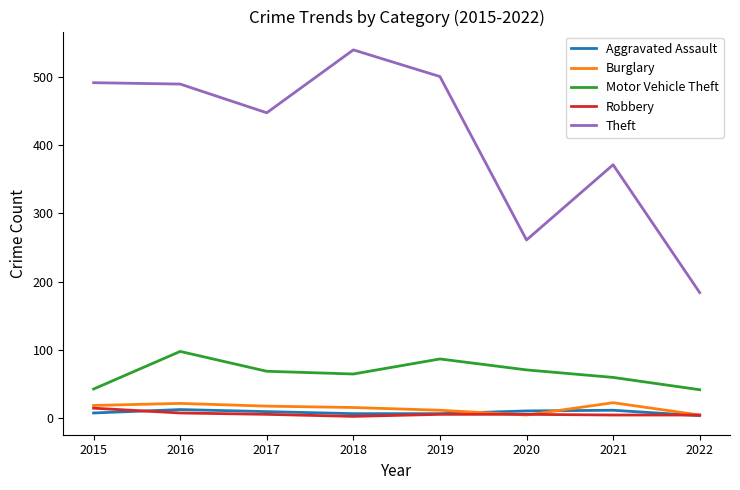

The value of Burglary at 2019 is 12. True or false?

True